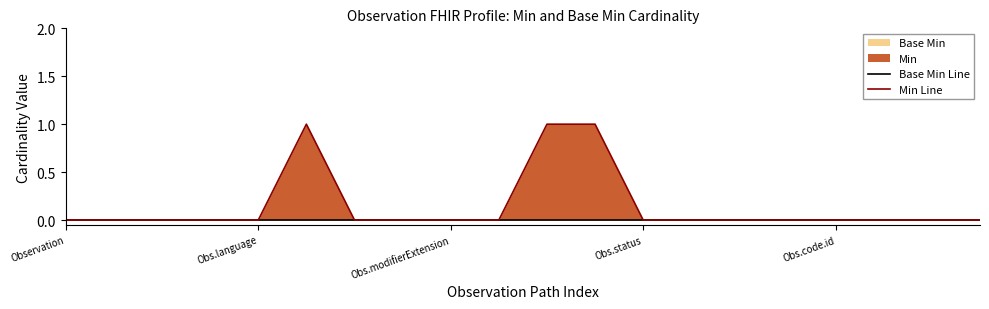

Reading right to left, list all the values displayed in this chart.

Base Min Line: 0	0	0	0	0	0	0	0	0	0	0	0	0	0	0	0	0	0	0	0
Min Line: 0	0	0	0	0	0	0	0	1	1	0	0	0	0	1	0	0	0	0	0